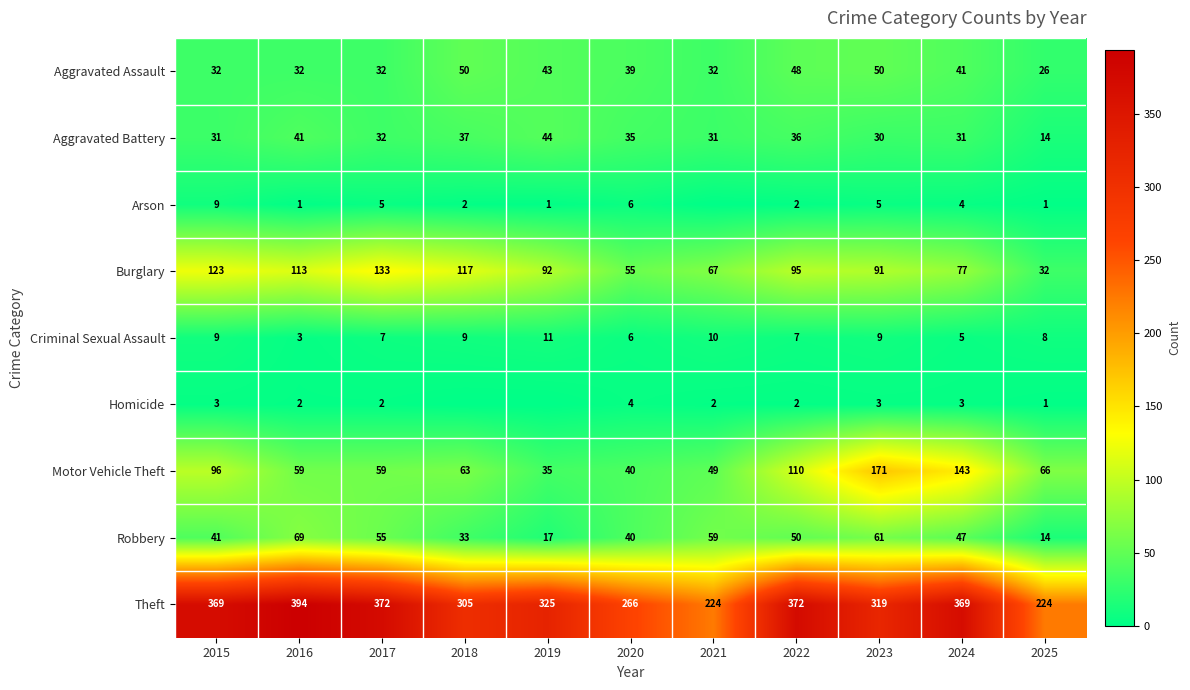

What is the maximum value shown in the chart?

394